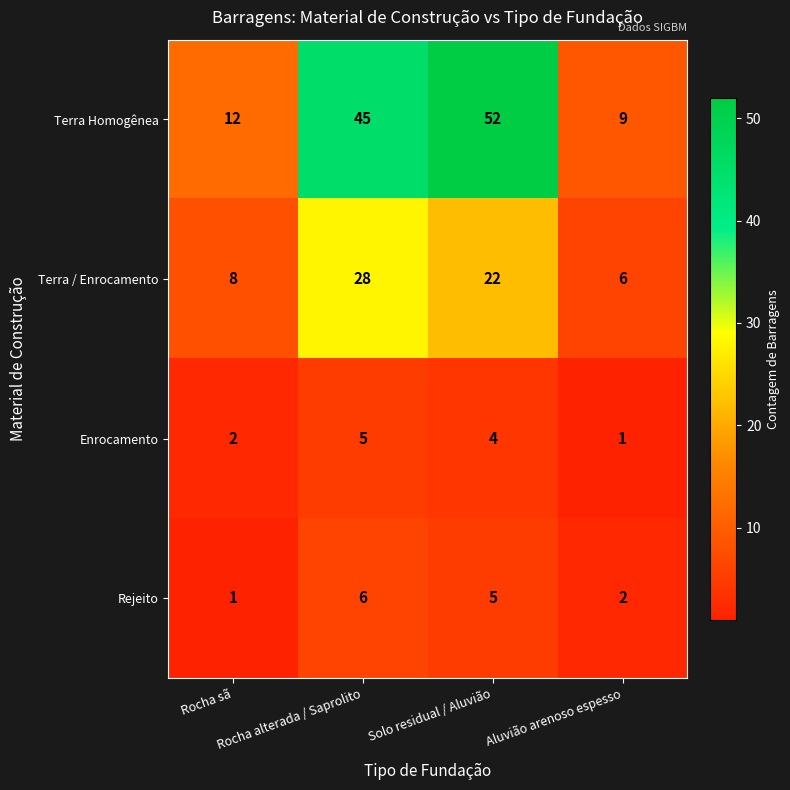

Rank the series by their maximum value, from highest to lowest.

Terra Homogênea, Terra / Enrocamento, Rejeito, Enrocamento